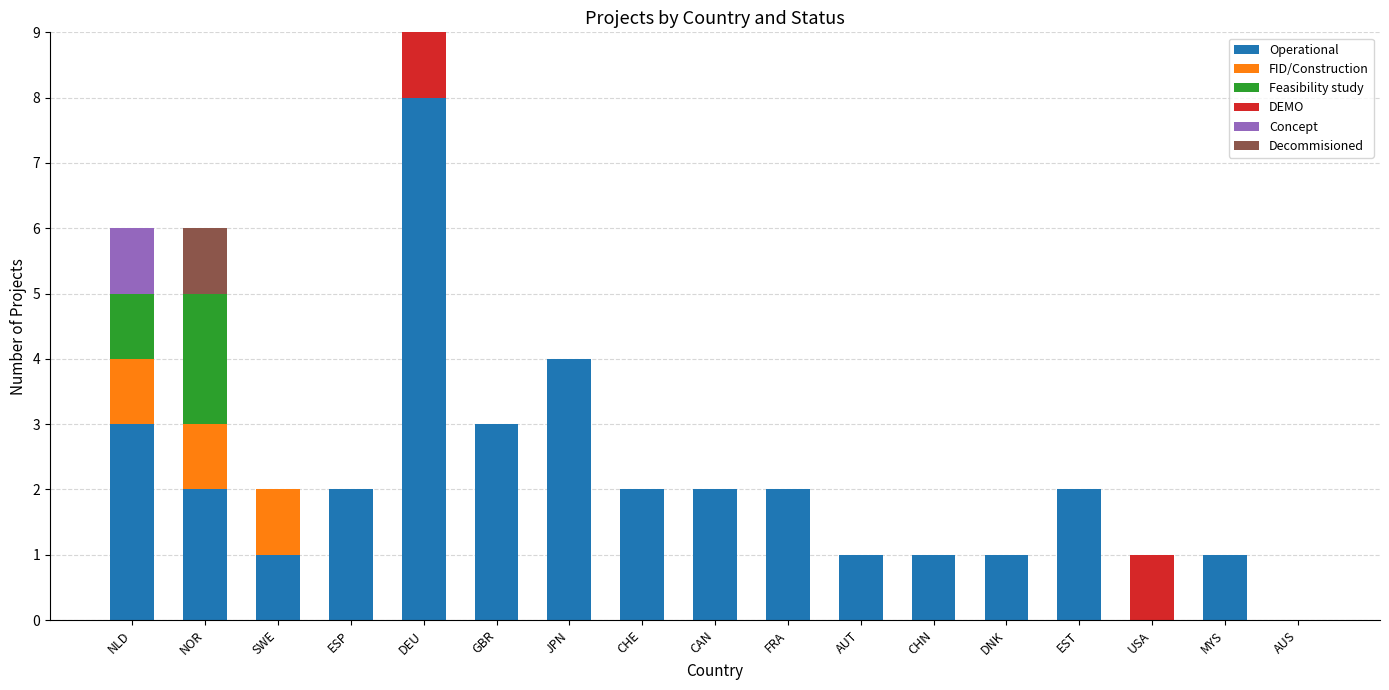

At which label does Operational reach its peak?

DEU